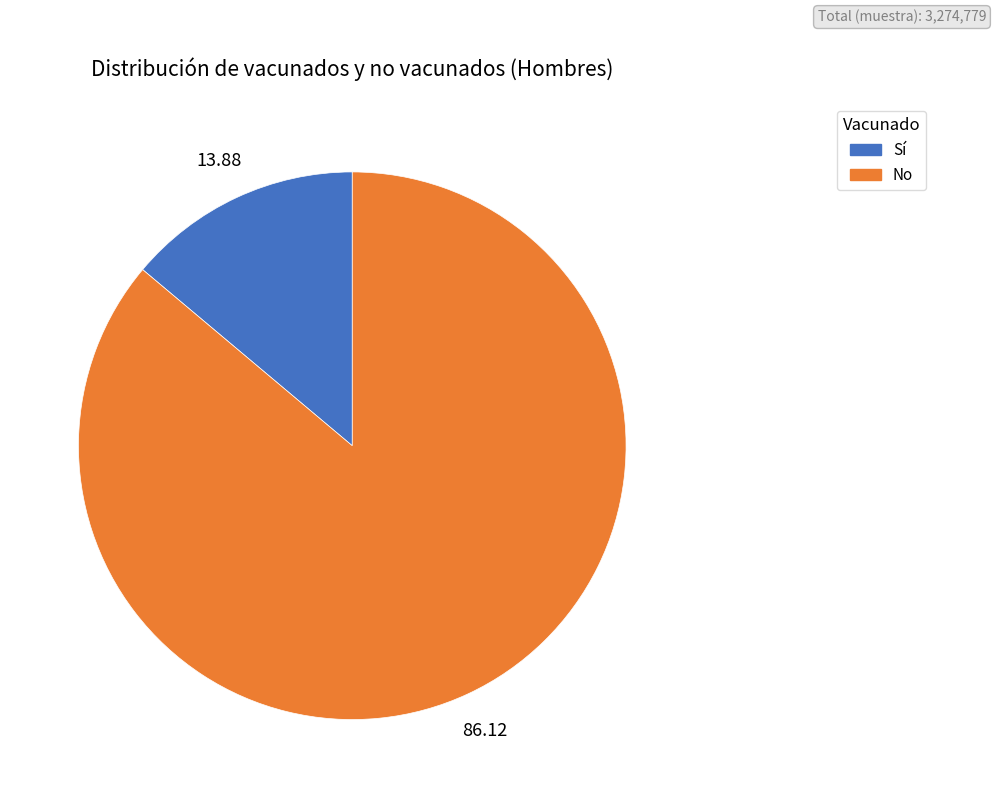

Does any single category account for the majority?

Yes